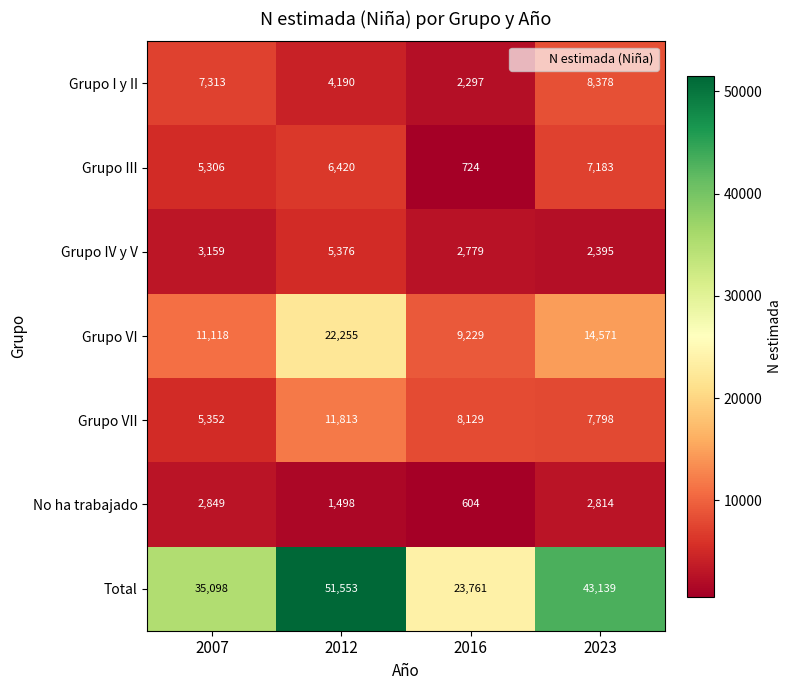

List the series in order of their peak value, lowest first.

No ha trabajado, Grupo IV y V, Grupo III, Grupo I y II, Grupo VII, Grupo VI, Total